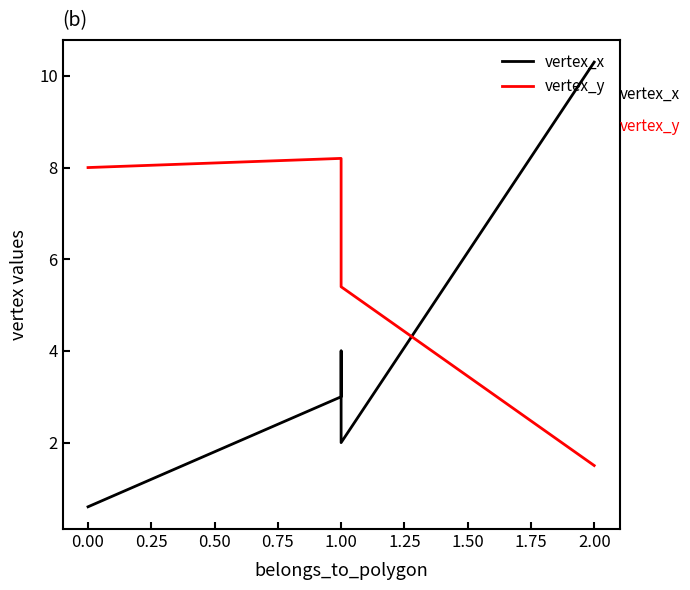

How many data points in vertex_y are less than 6?

2